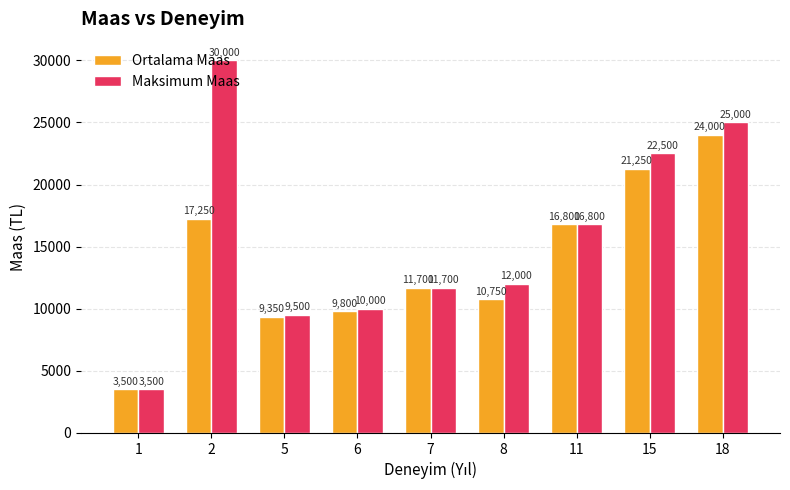

The value of Maksimum Maas at 1 is 3500. True or false?

True